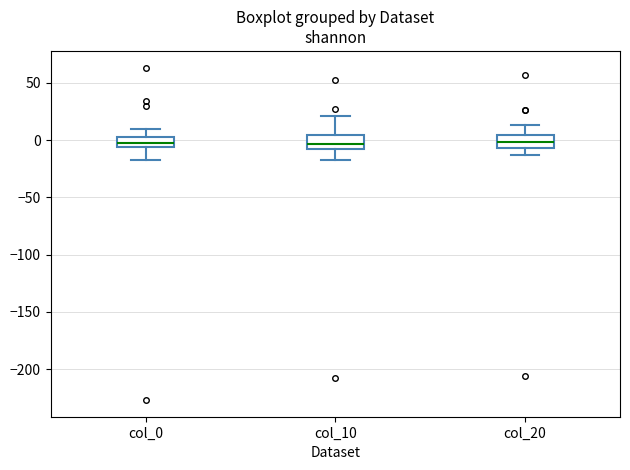

Where does the upper whisker of the box for col_0 end on the y-axis? The values are not printed on the chart, so give them approximately, as read against the axis.

10